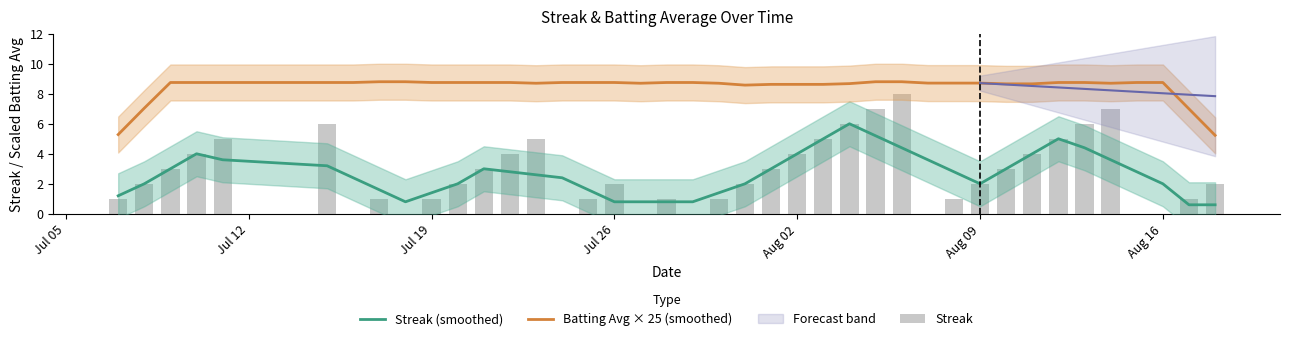

At how many categories does at least one series exceed 3?

40